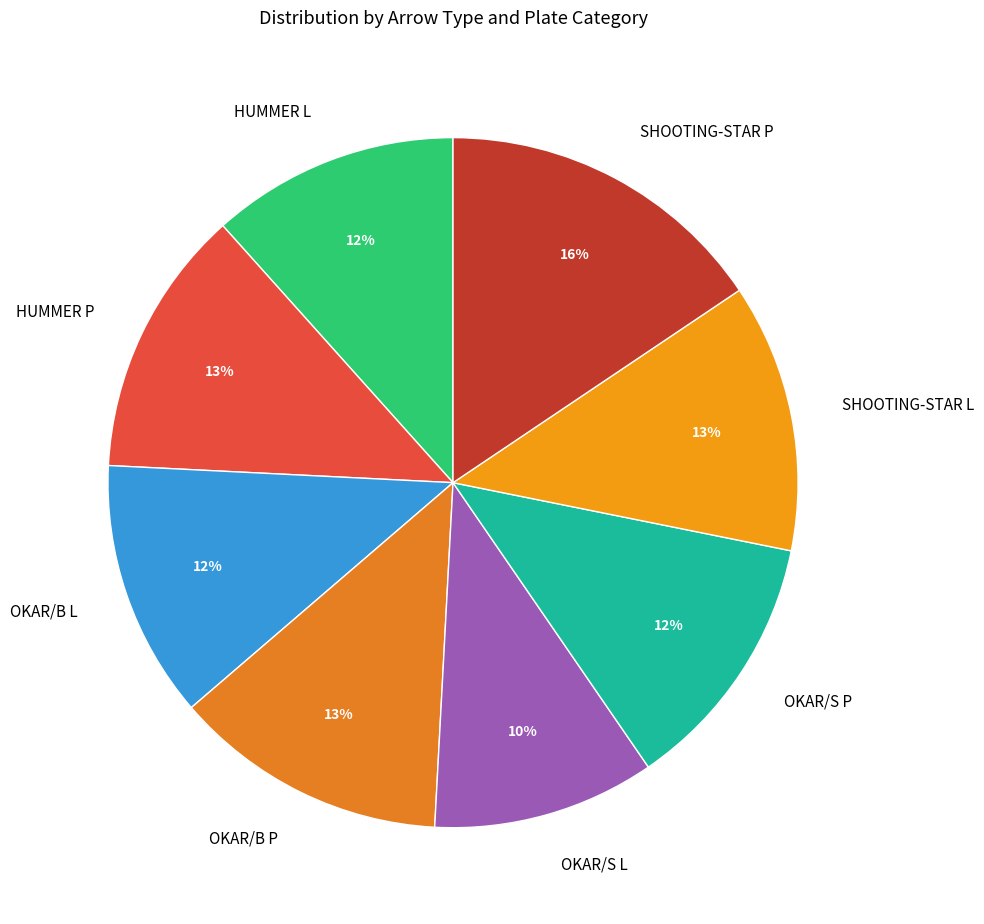

Combined, do HUMMER P and SHOOTING-STAR P account for over 50%?

No